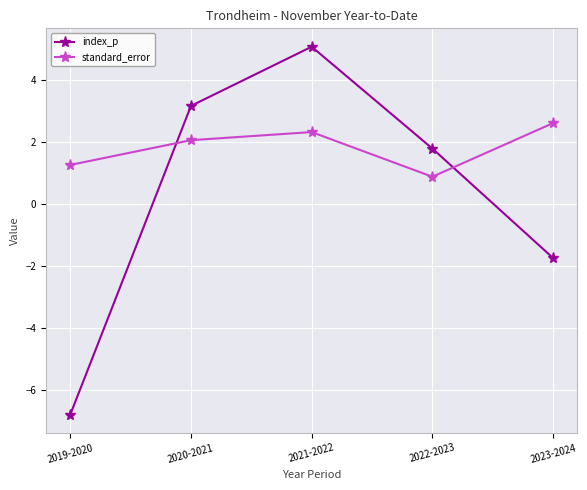

What is the spread (max minus min) of values at 2022-2023?

0.9